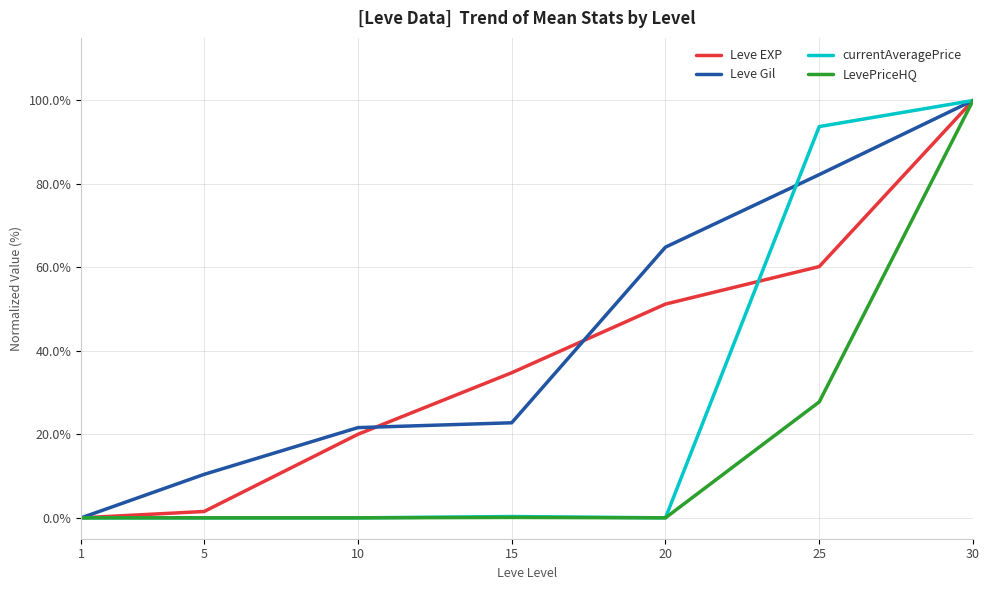

What is the difference between the highest and lowest values at 20?

64.9